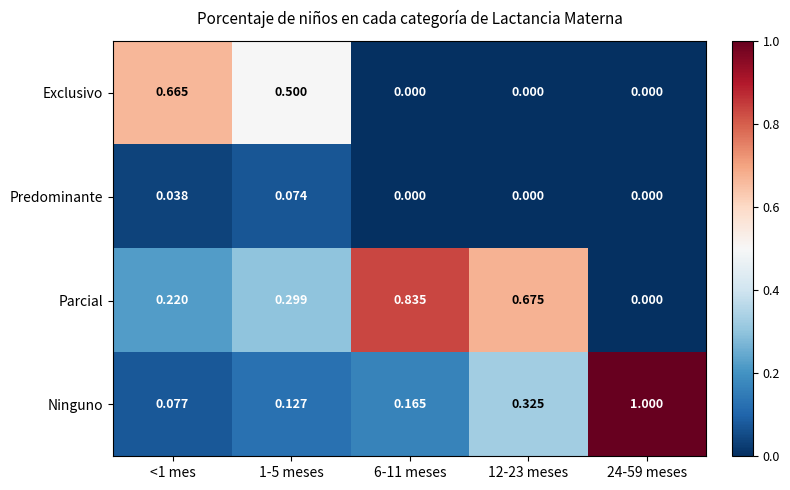

Between <1 mes and 12-23 meses, which series saw the biggest shift?

Exclusivo